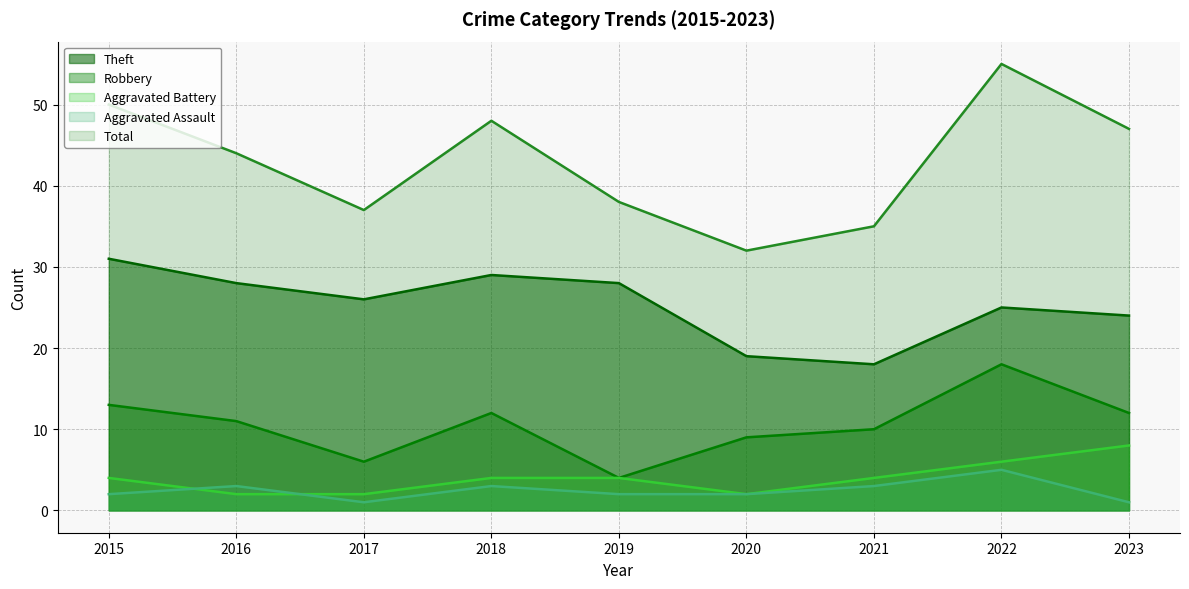

The value of Robbery at 2020 is 9. True or false?

True